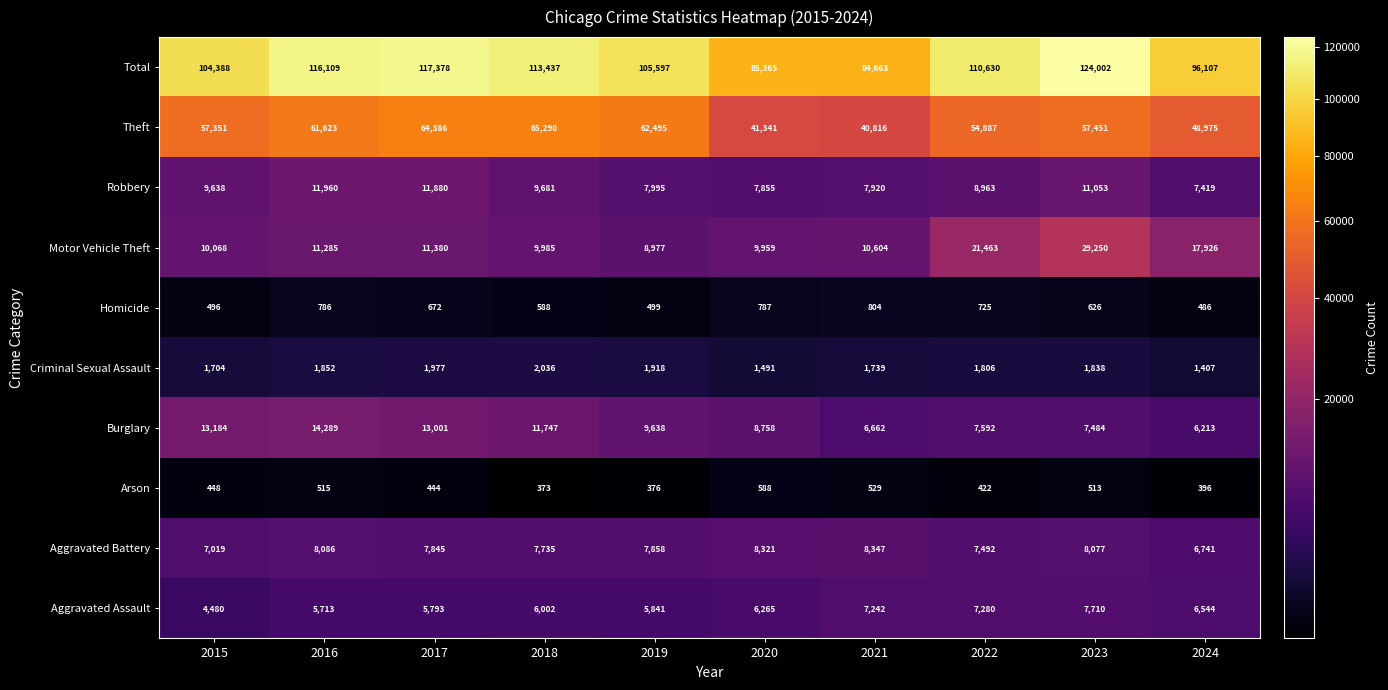

What is the difference between the maximum and minimum values in the Motor Vehicle Theft series?

20273